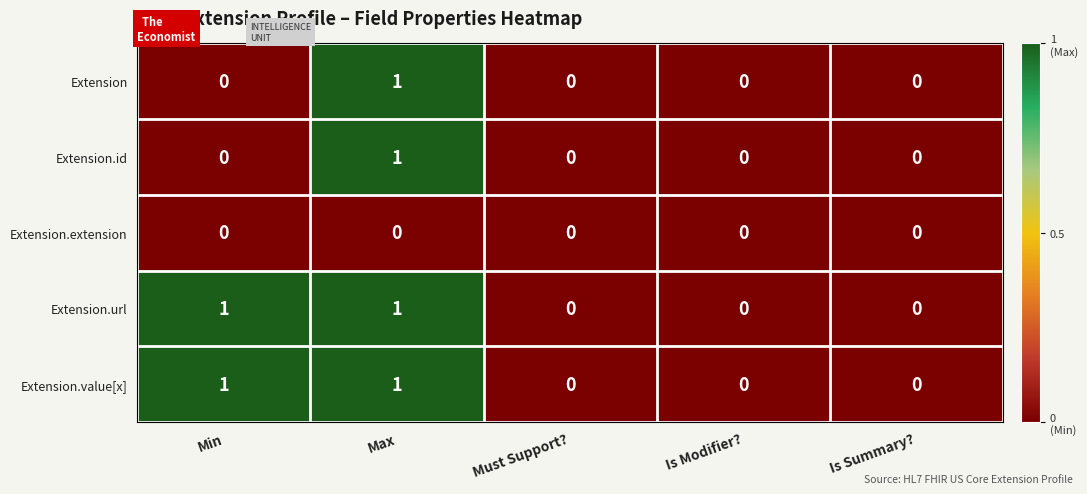

Is it true that Extension.id equals 1 at Max?

True